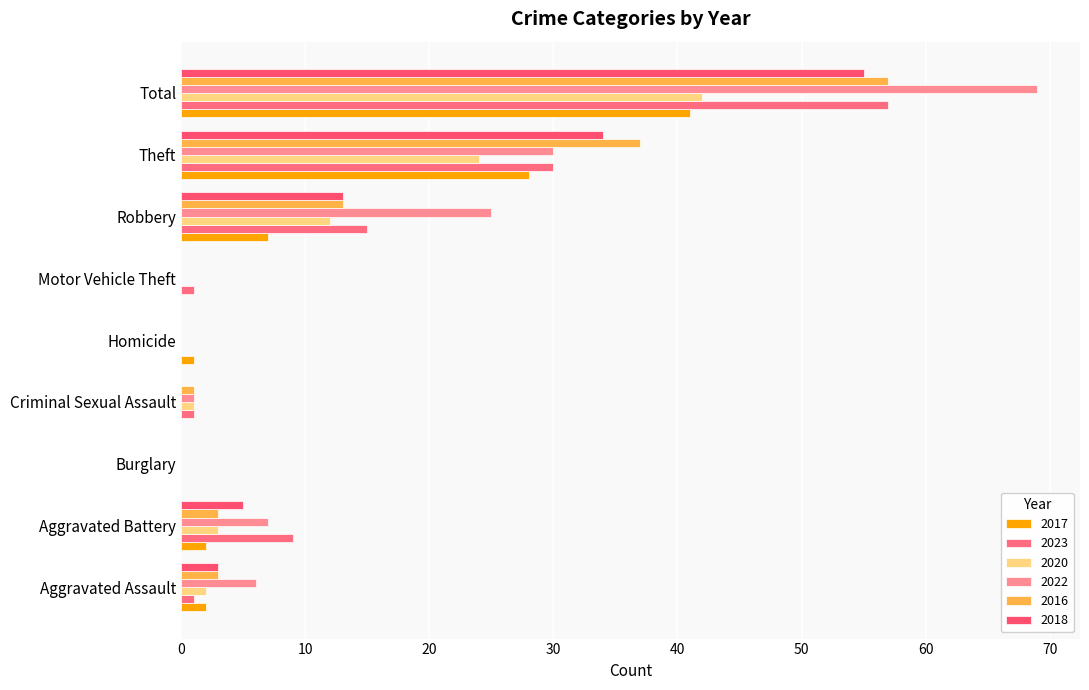

Where does the 2017 series first go above 2?

Robbery